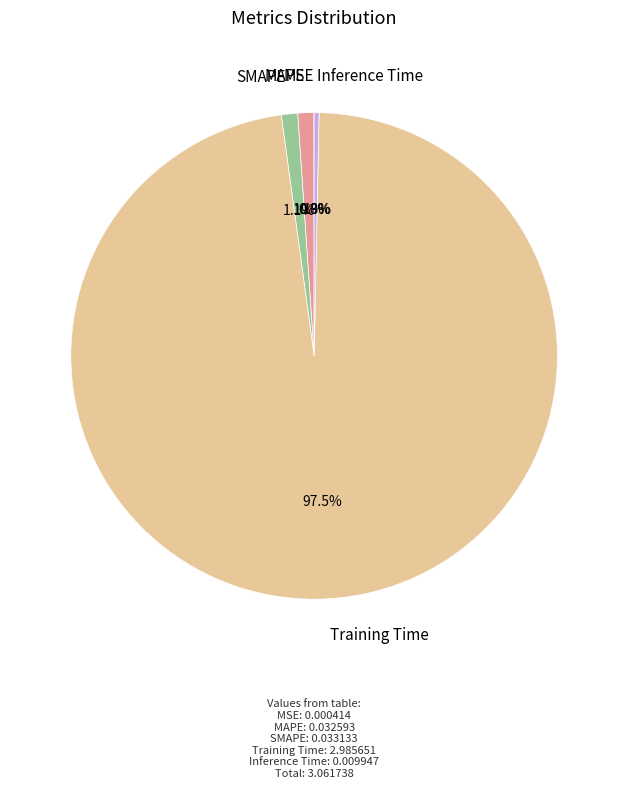

What portion of the pie excludes Inference Time?

99.7%